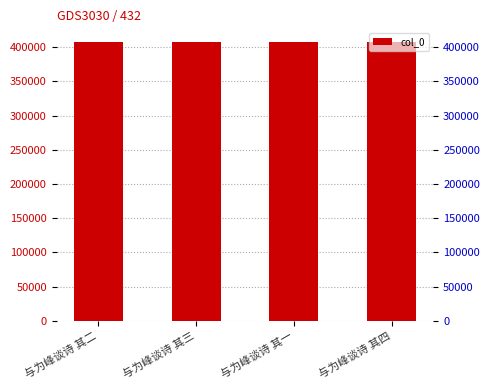

What is the sum of the values at 与为峰谈诗 其三 and 与为峰谈诗 其二?

814143